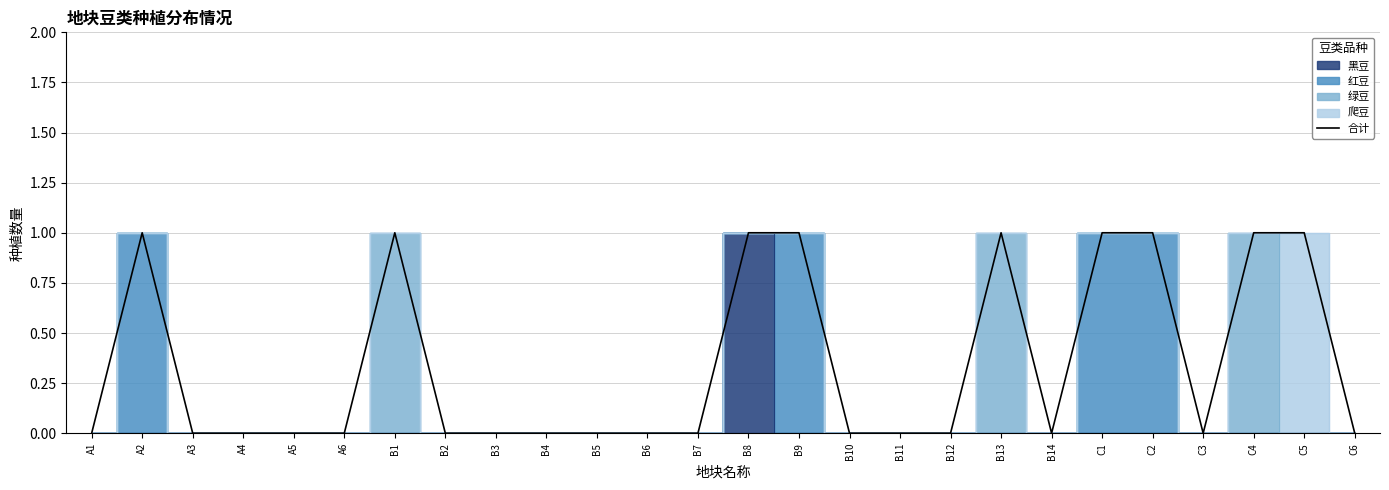

Which category has the highest value across all series?

A2